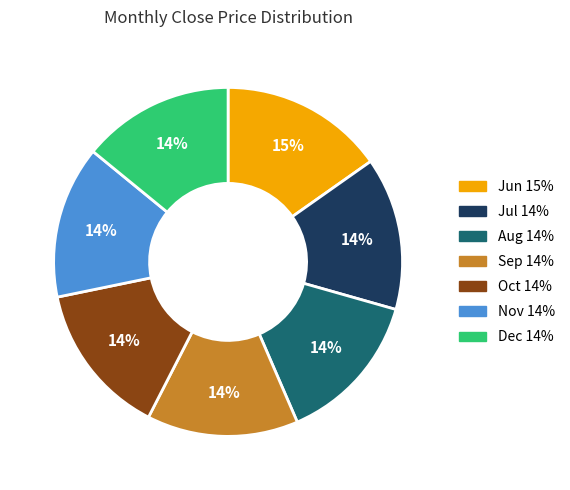

How many segments does this pie chart have?

7